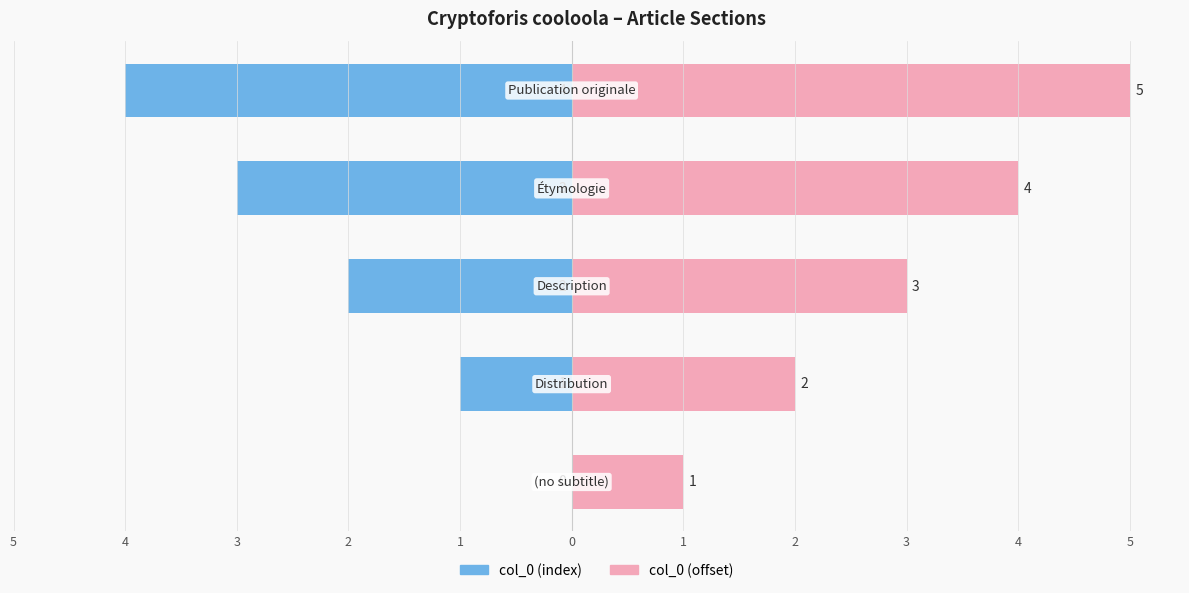

True or false: col_0 (offset) has a value of 4 at 2.

True